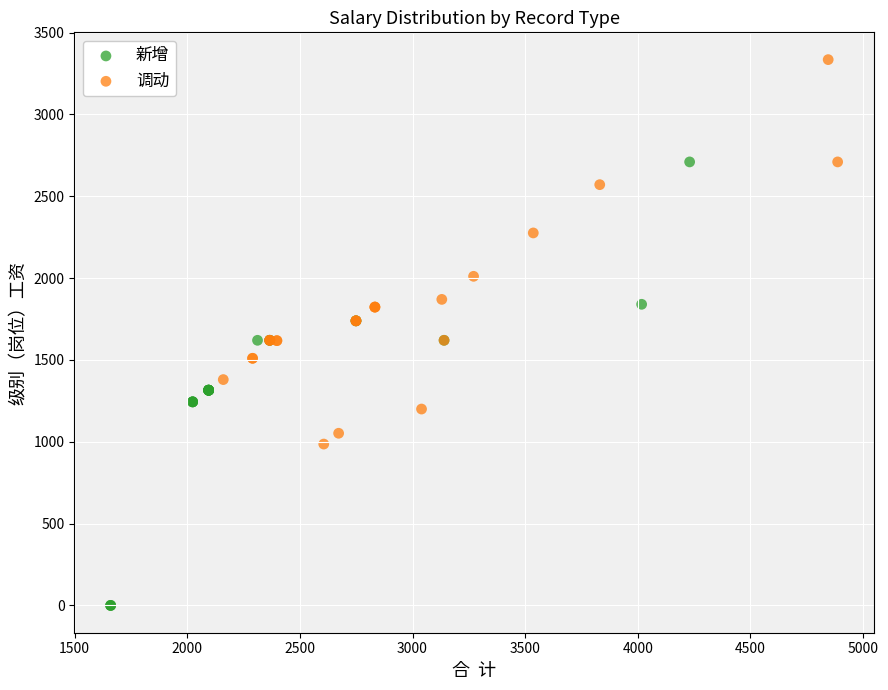

Which series has the widest spread of Y values?

新增